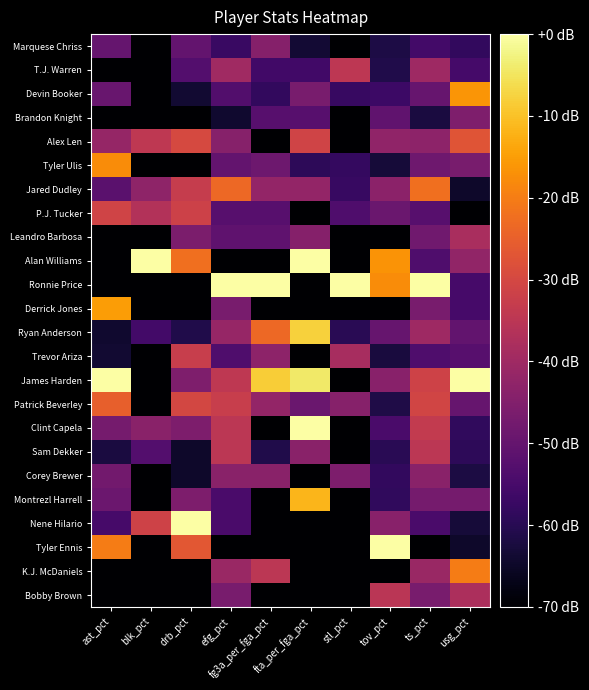

Which series has the widest spread of values?

Alan Williams